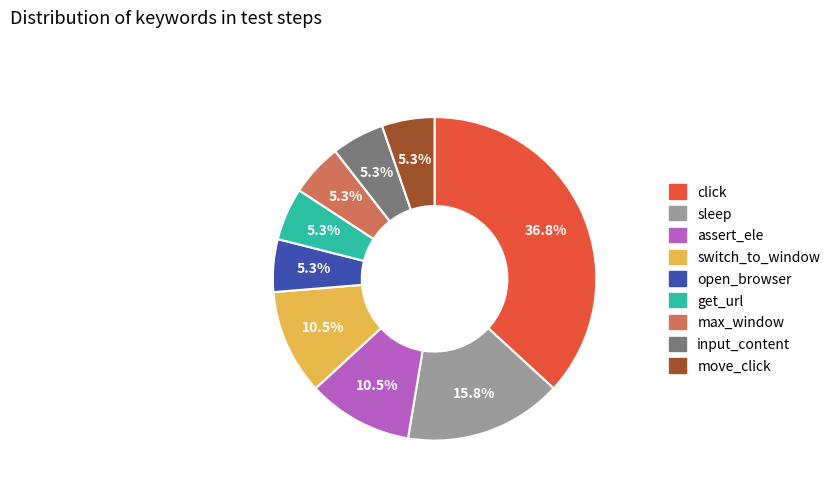

How many segments does this pie chart have?

9